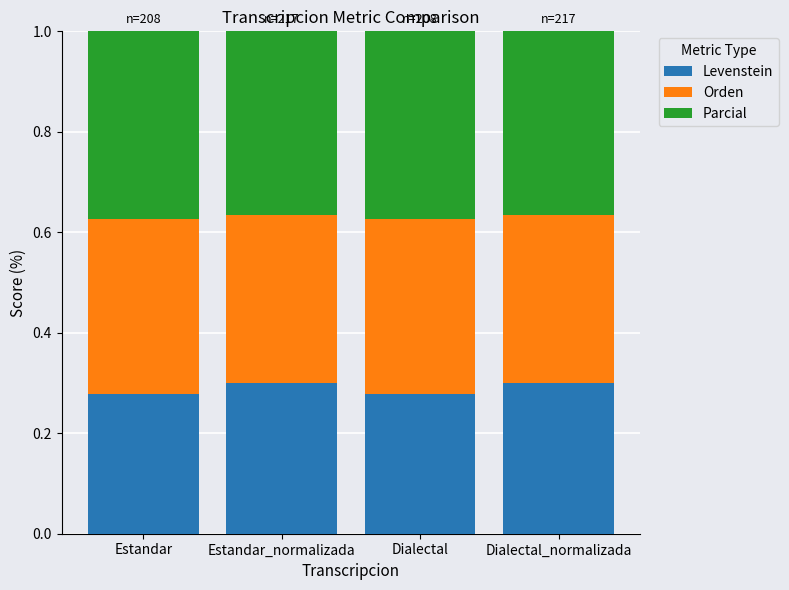

Count the Levenstein values in the range 0 to 1.

4